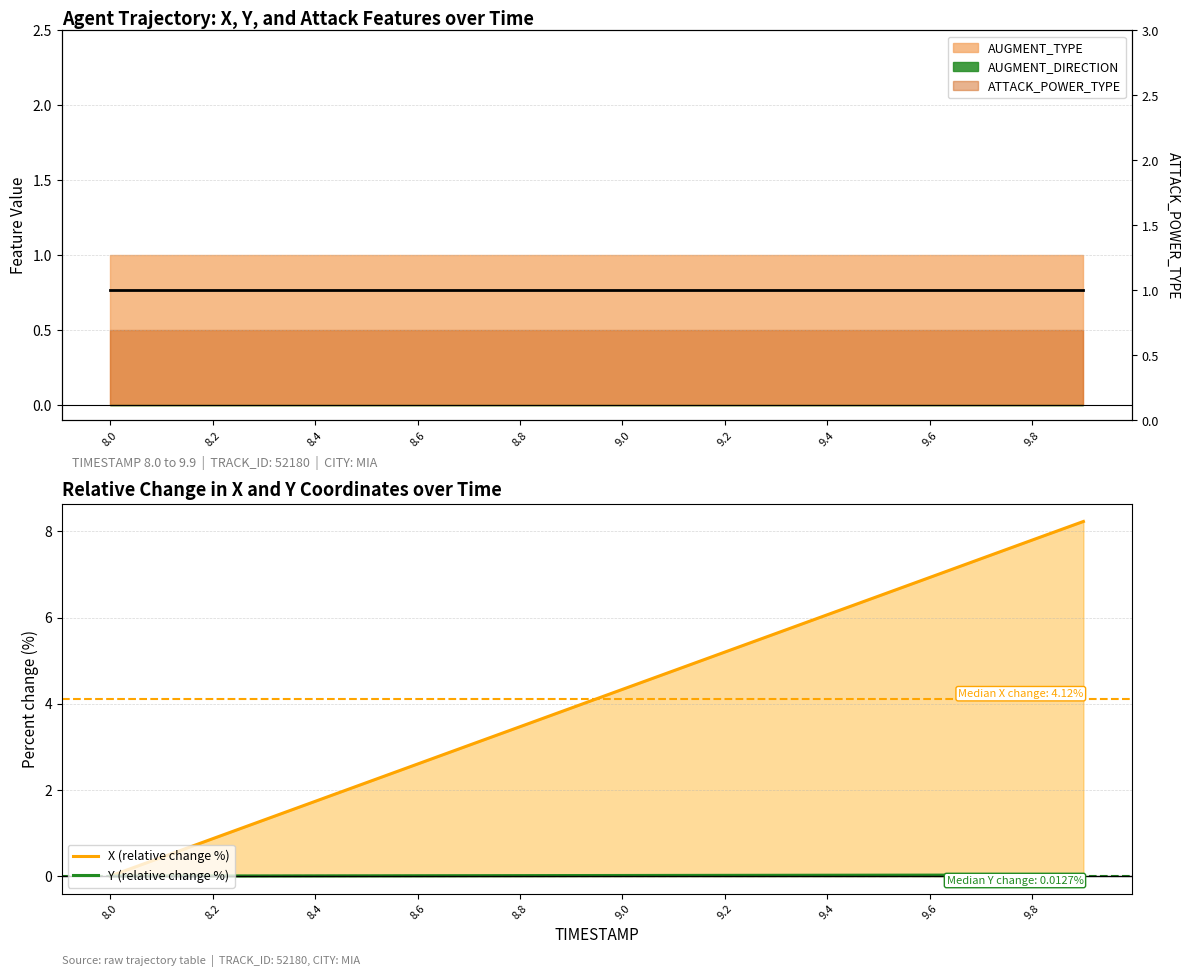

Which series has the largest range (max minus min)?

X (relative change %)